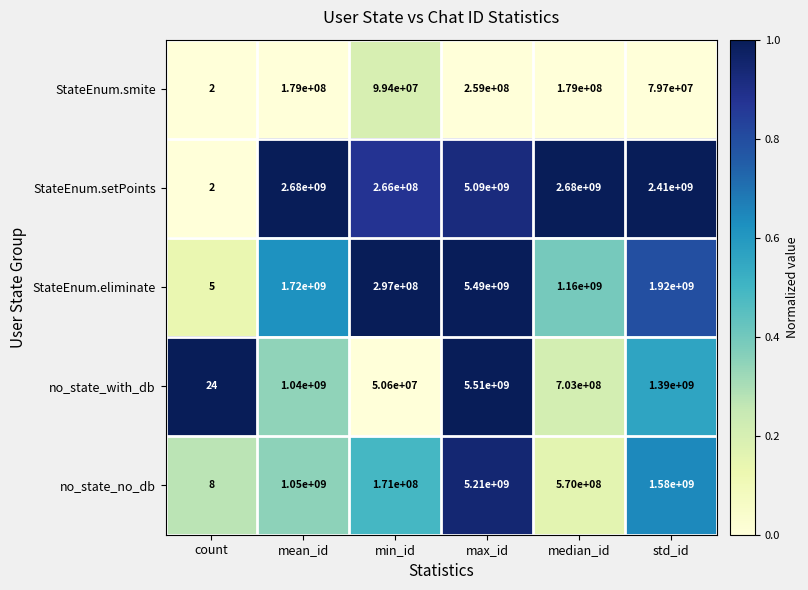

List the series in order of their peak value, lowest first.

StateEnum.smite, StateEnum.setPoints, no_state_no_db, StateEnum.eliminate, no_state_with_db